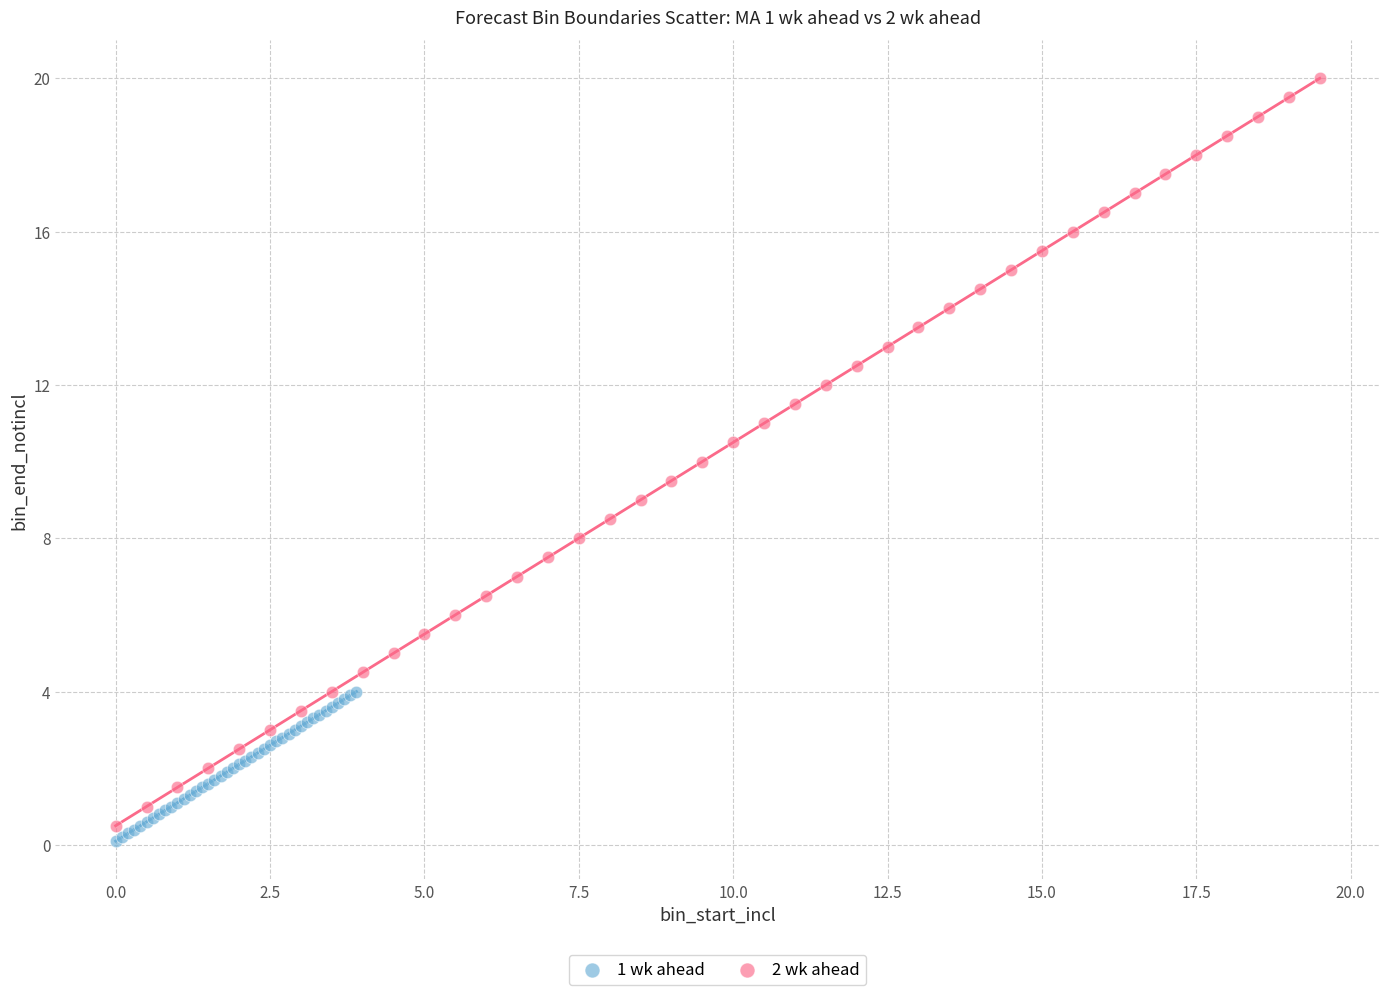

Which series has the largest Y range (max minus min)?

2 wk ahead